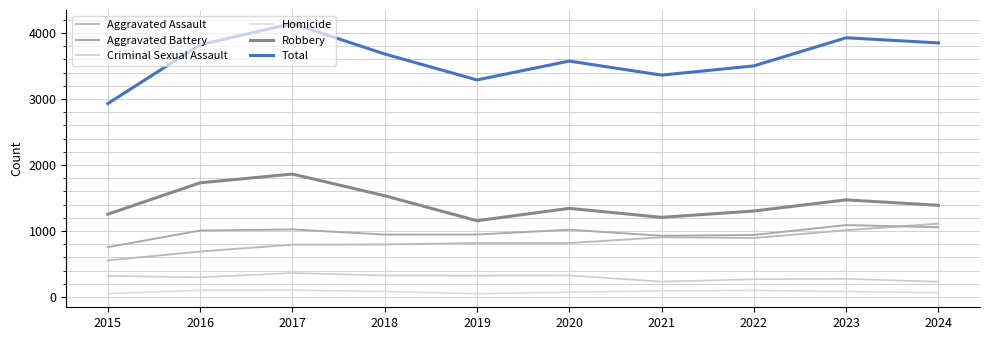

At 2017, list the series in order from smallest to largest.

Homicide, Criminal Sexual Assault, Aggravated Assault, Aggravated Battery, Robbery, Total